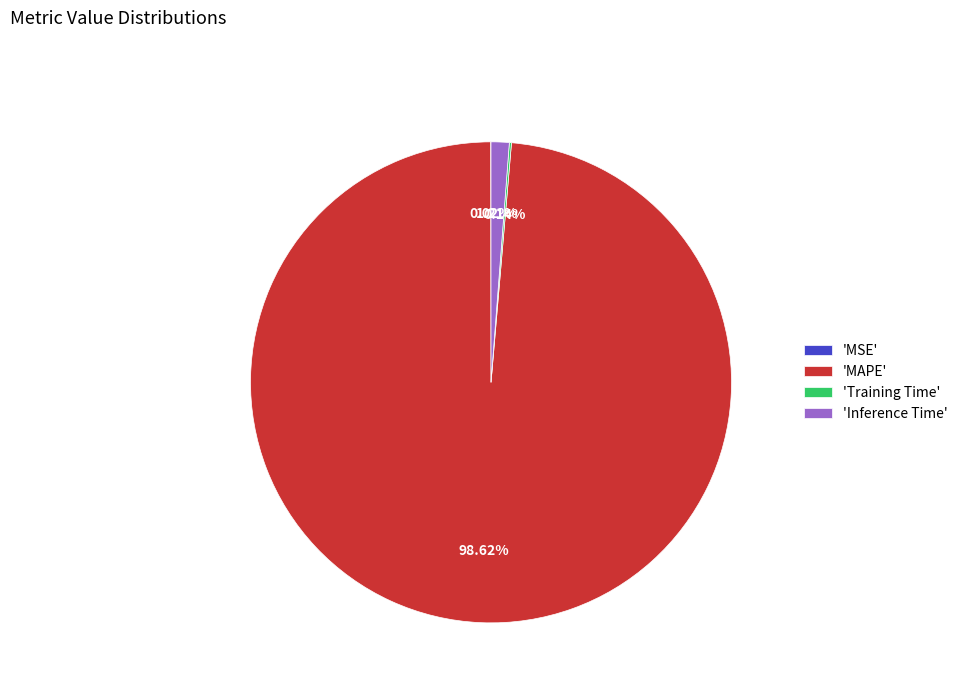

Do 'Inference Time' and 'MAPE' together represent more than half of the pie?

Yes